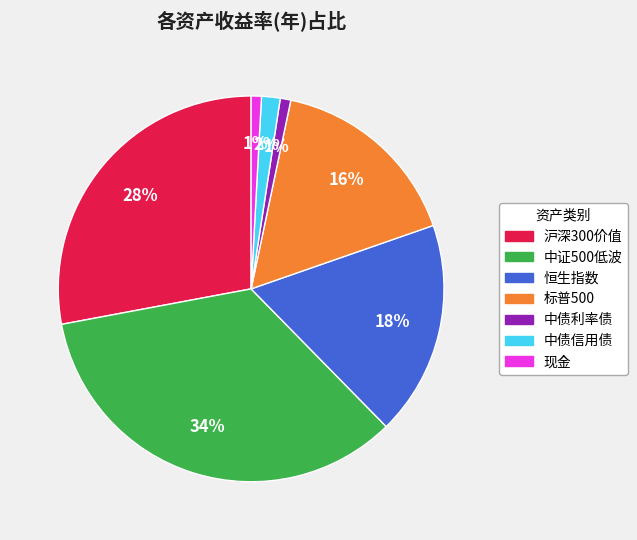

Does 沪深300价值 account for over 50% of the chart?

No